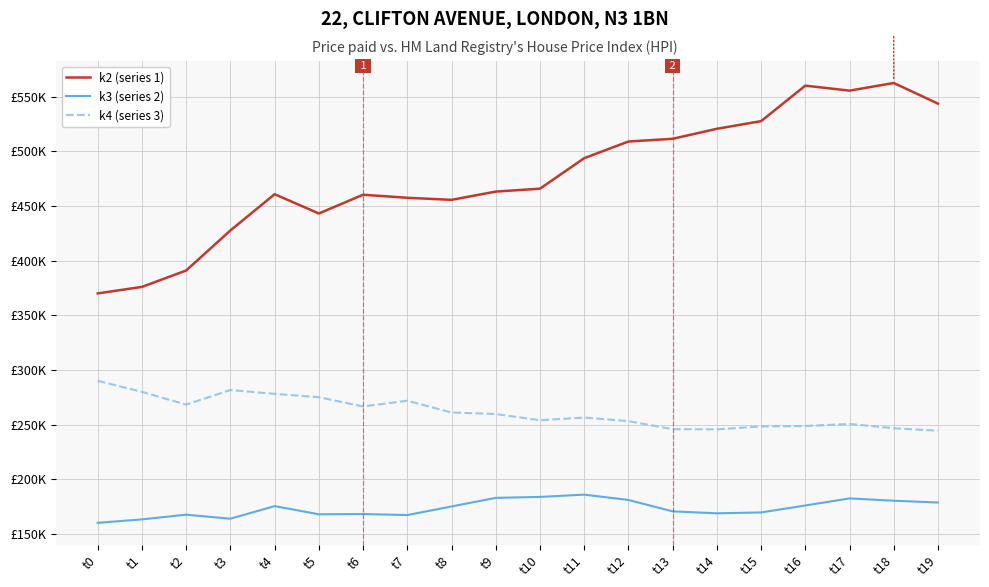

Rank the series by their average value, from lowest to highest.

k3 (series 2), k4 (series 3), k2 (series 1)